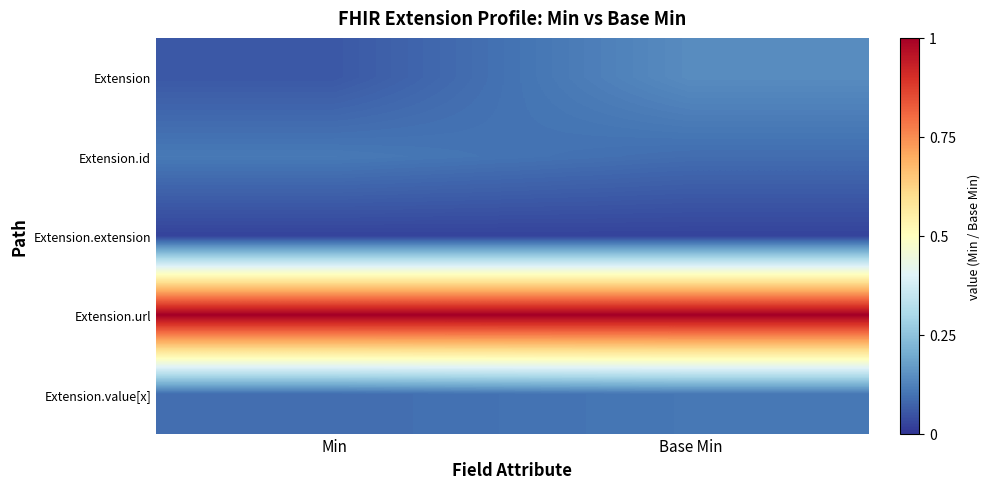

What is the difference between the highest and lowest values at Min?

1.0